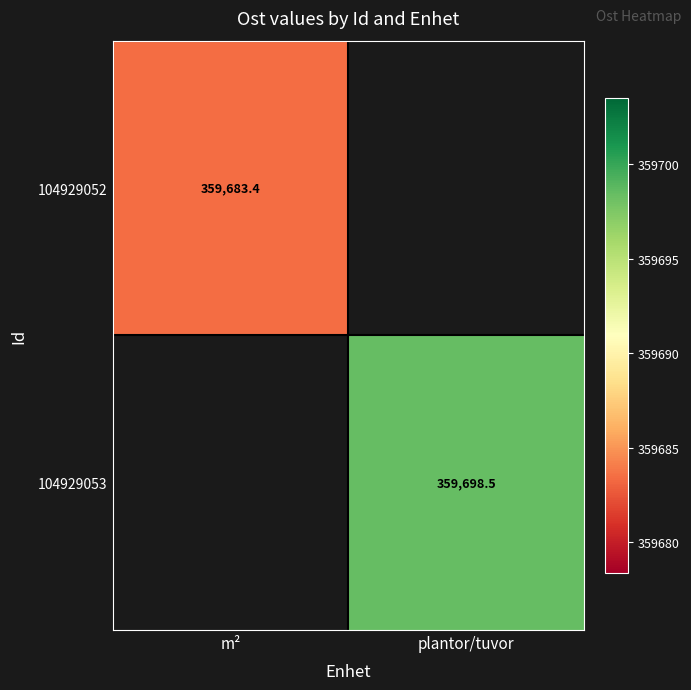

Is the value of 104929052 at m² greater than the value of 104929053 at plantor/tuvor?

No